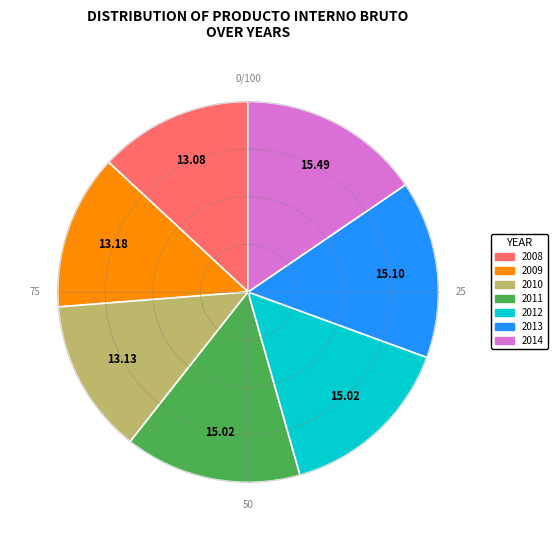

Approximately how many times larger is the value at 2010 compared to 2011?

0.9